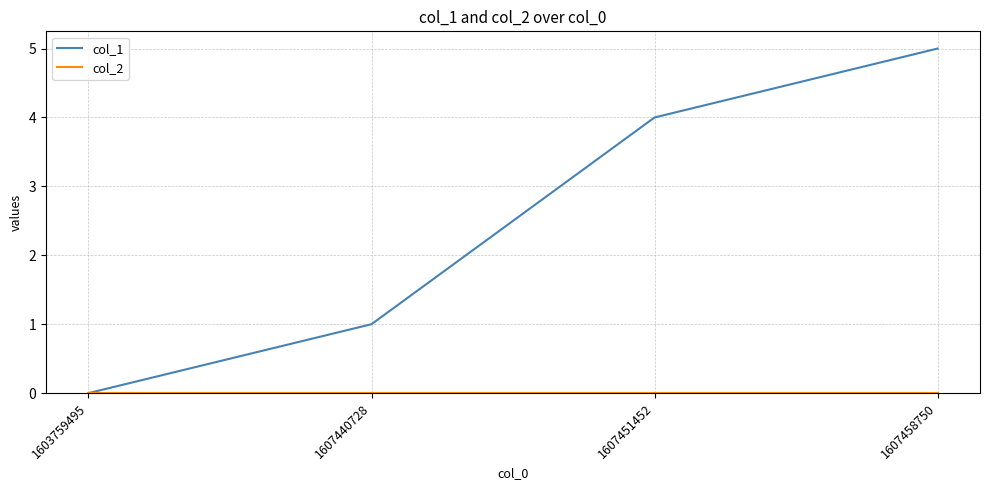

Read the col_1 value at 1607458750.

5